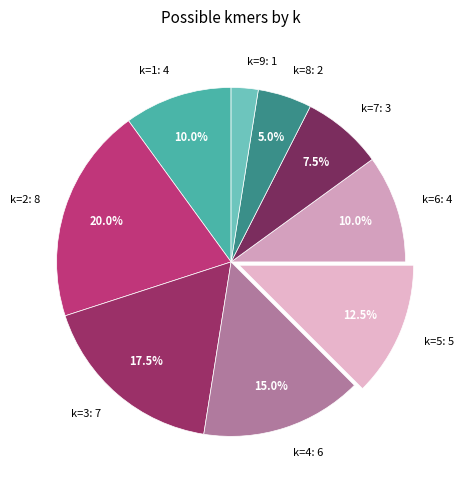

To the nearest percent, what is the average slice percentage?

11%